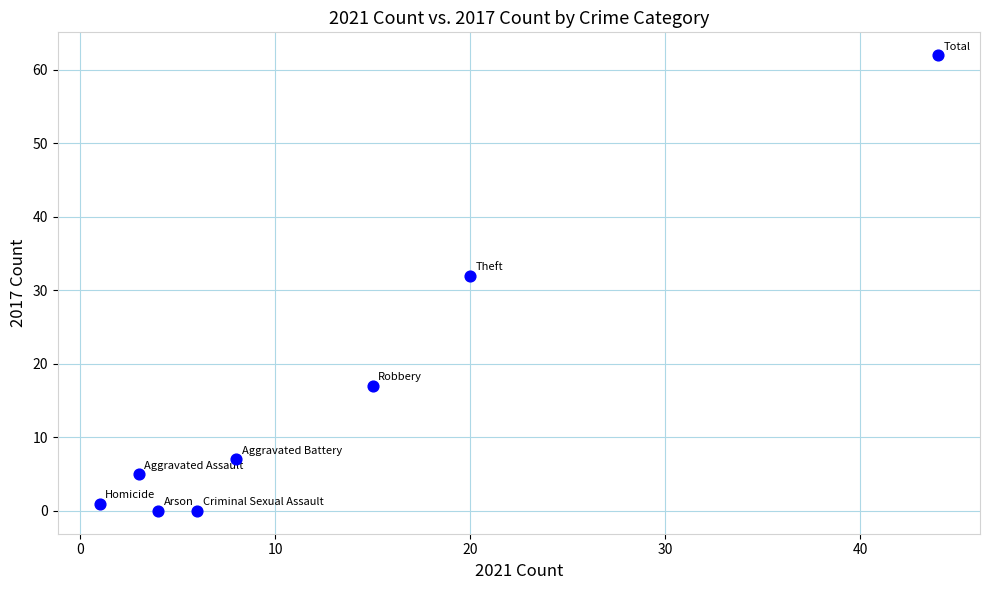

What is the range of X values (max minus min)?

43